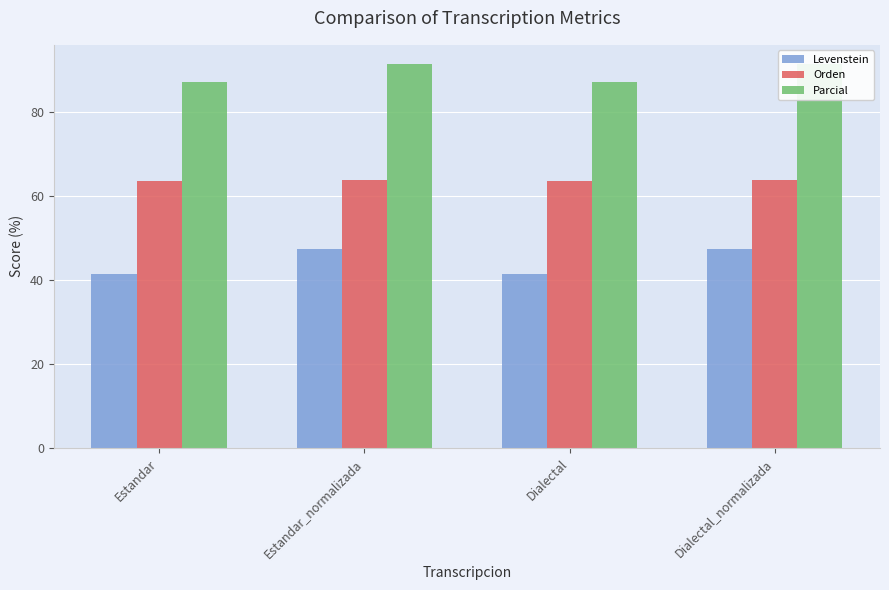

The value of Levenstein at Dialectal is 22.7. True or false?

False